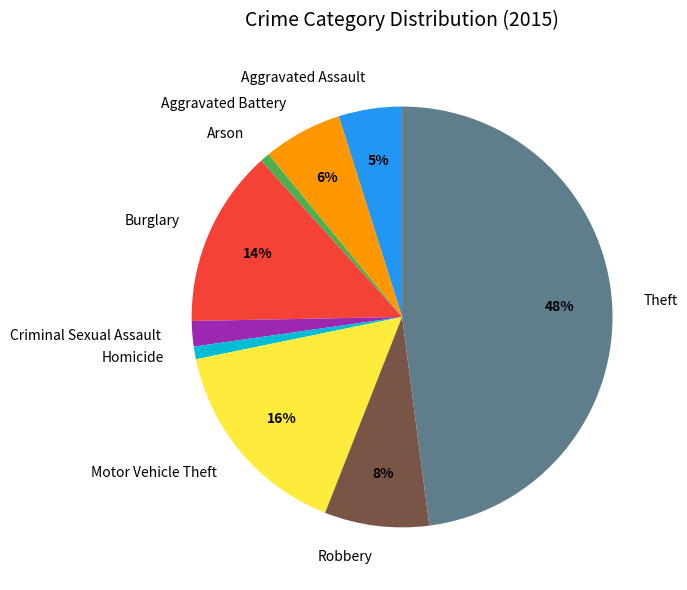

Combined, do Homicide and Aggravated Assault account for over 50%?

No